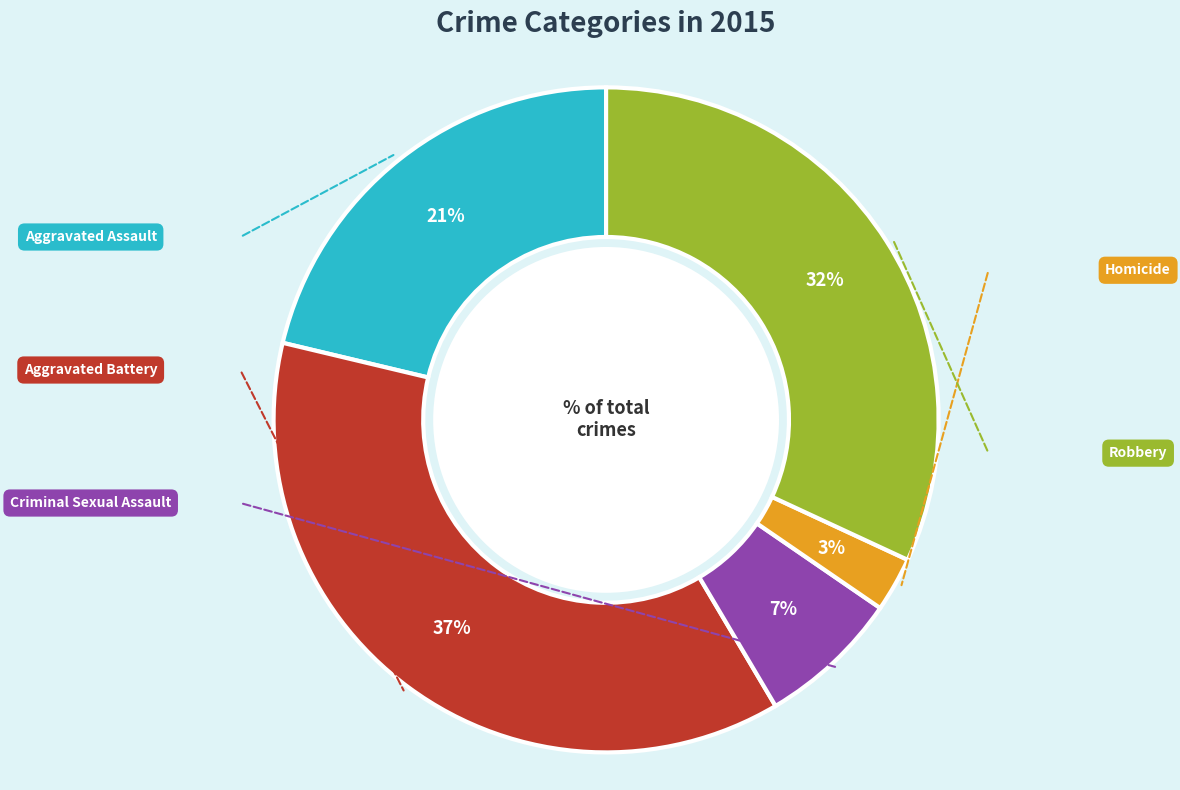

Does any single category account for the majority?

No